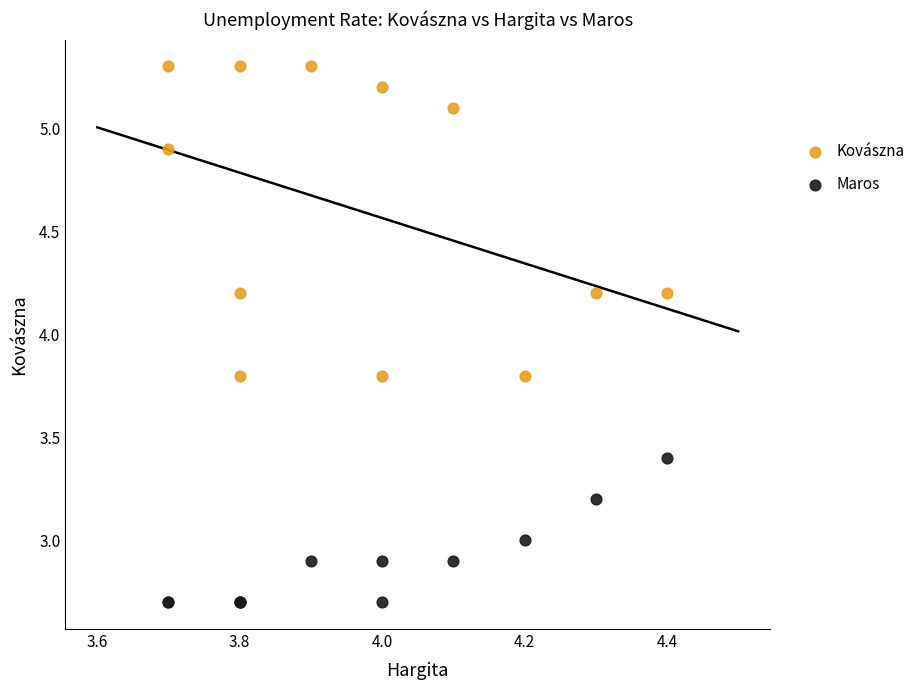

Which series contains the highest Y value?

Kovászna